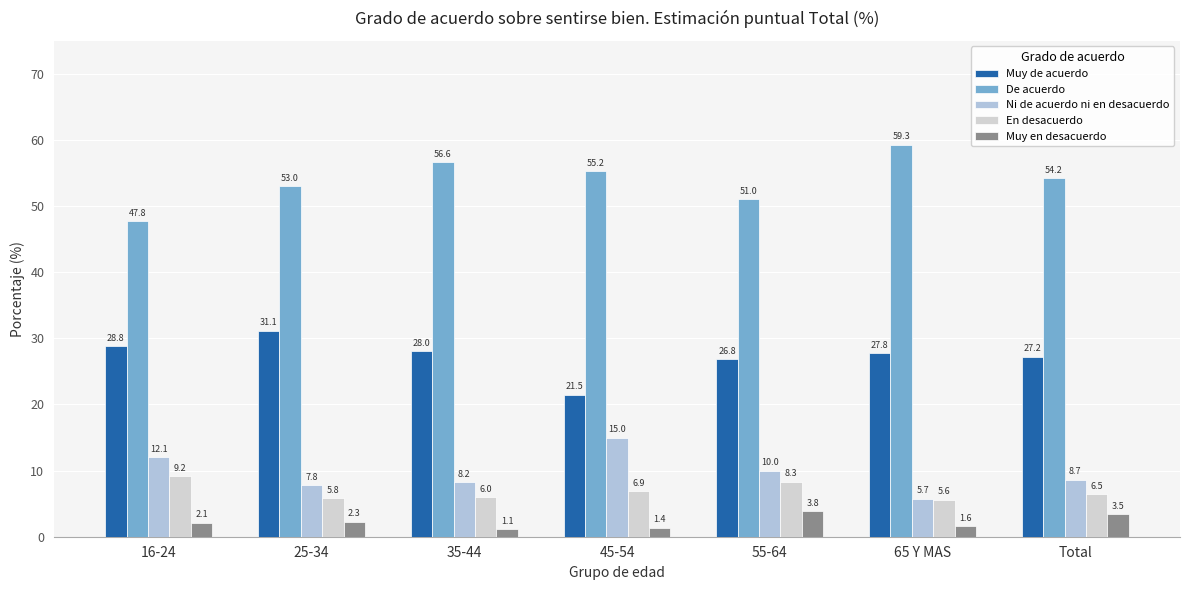

The Muy en desacuerdo series shows 1.4 at 45-54. True or false?

True